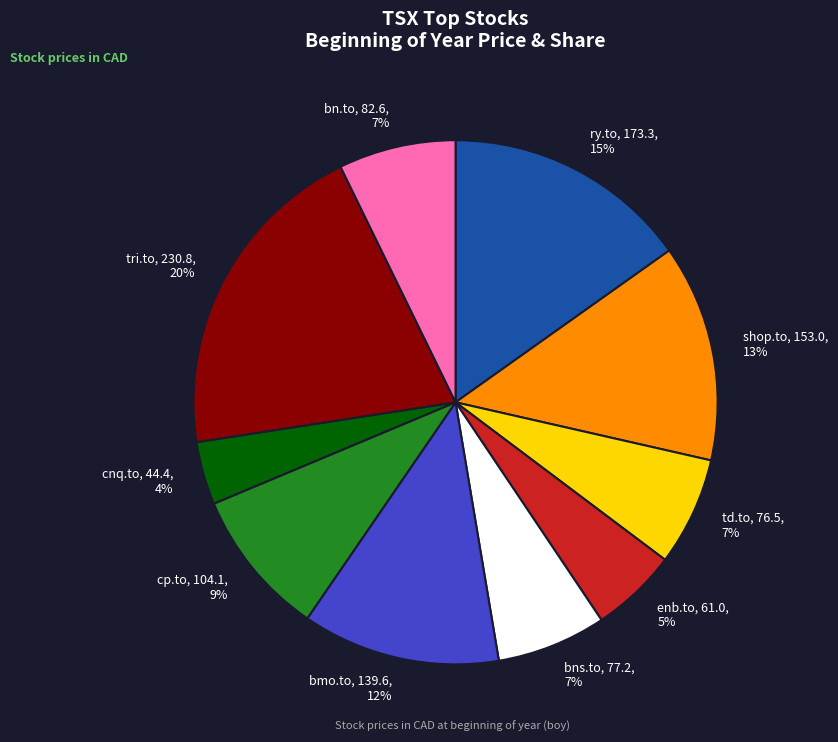

Count the number of slices in the pie.

10